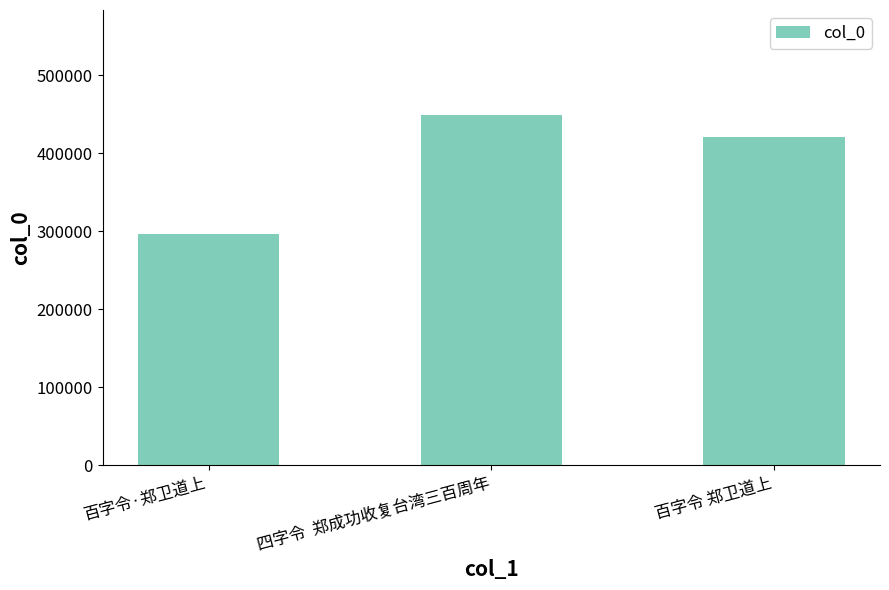

What is the change in value from 百字令·郑卫道上 to 百字令 郑卫道上?

+124123